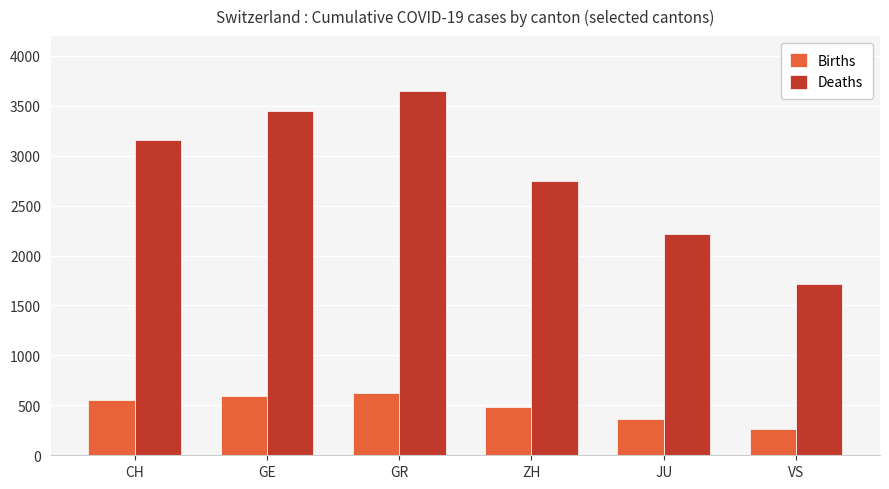

What is the sum of all Births values?

2878